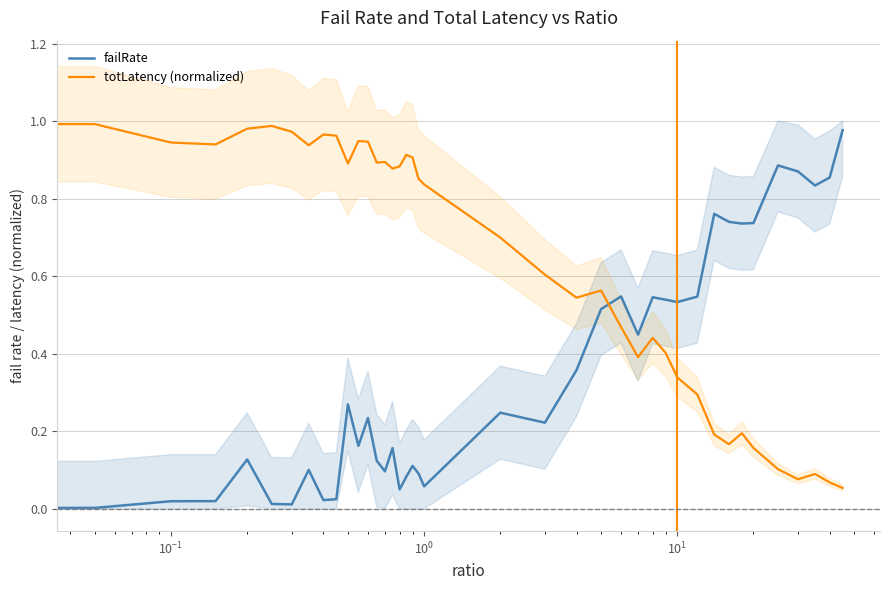

What is the sum of all failRate values?

13.7